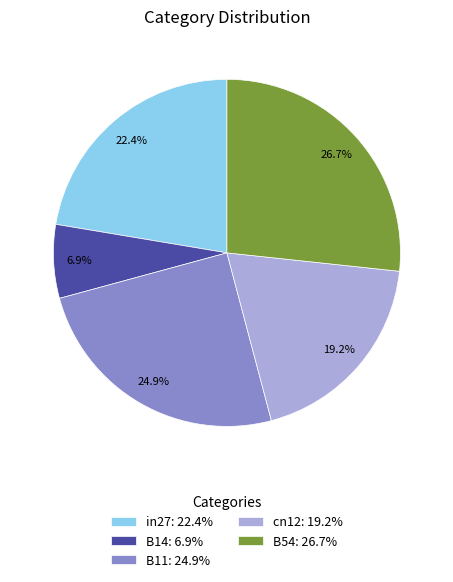

Is there a majority slice in this chart?

No